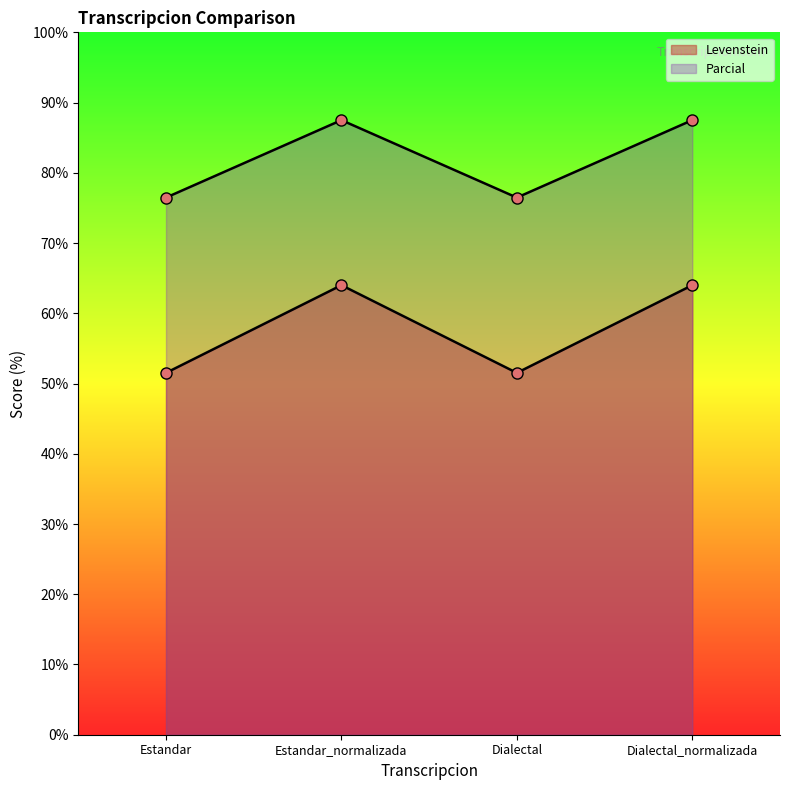

How many lines are shown in the chart?

2